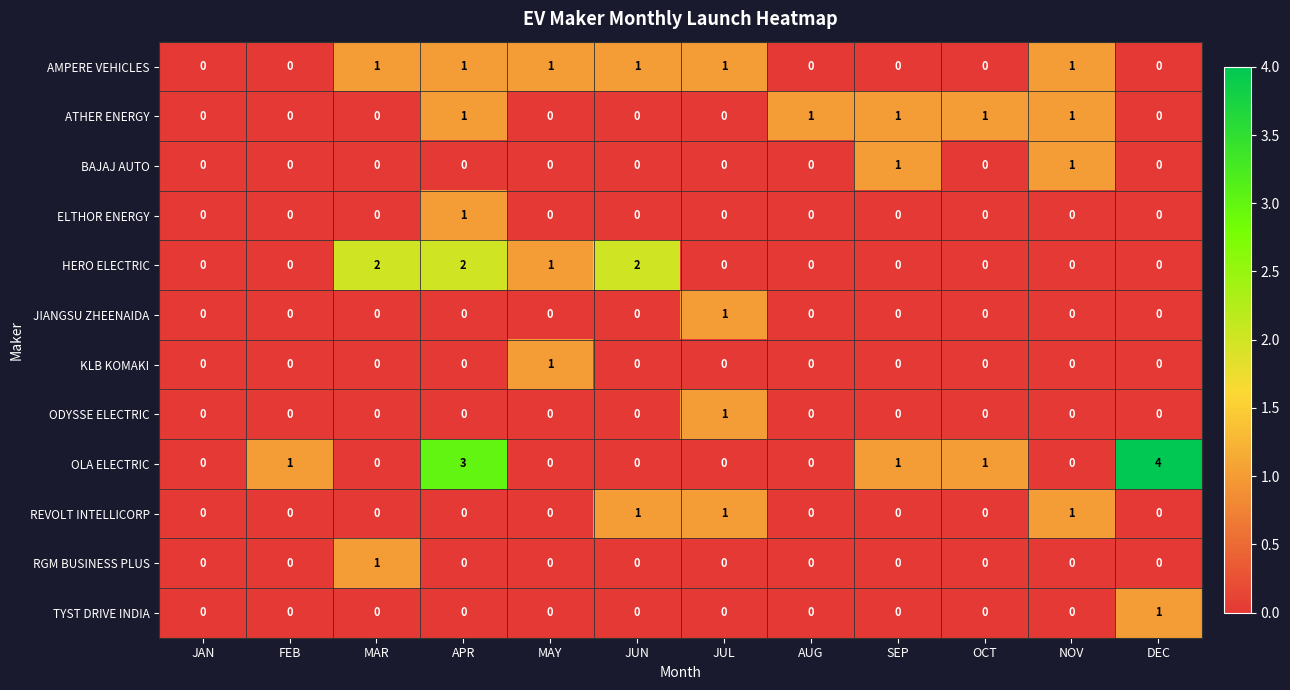

At which category is the sum across all series the highest?

APR